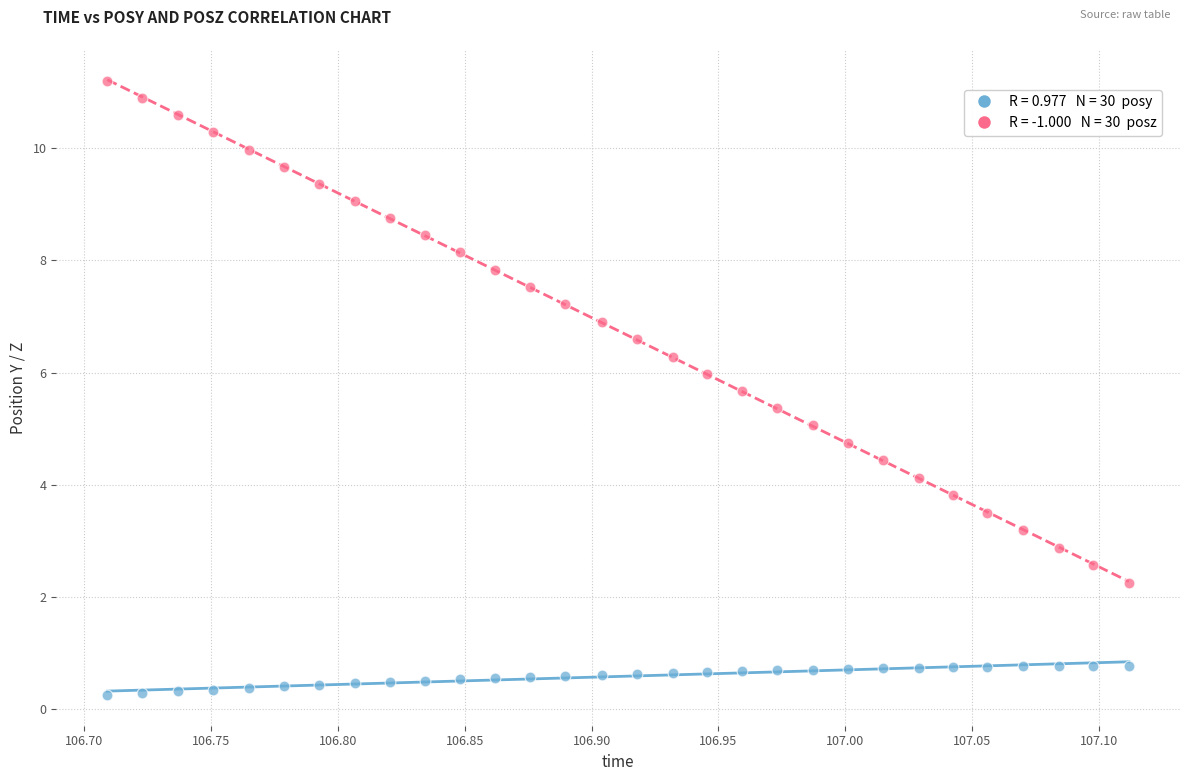

Across all data points, what is the range of X values (max minus min)?

0.4